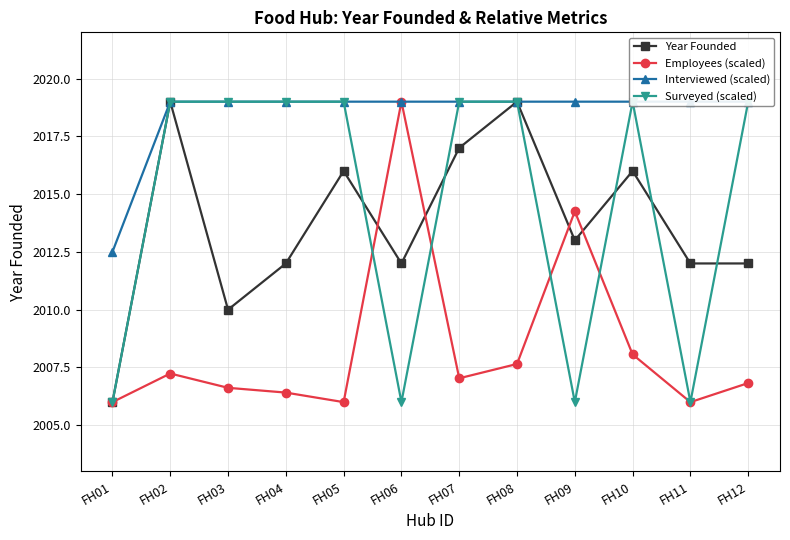

What is the maximum value for Employees (scaled)?

2019.0